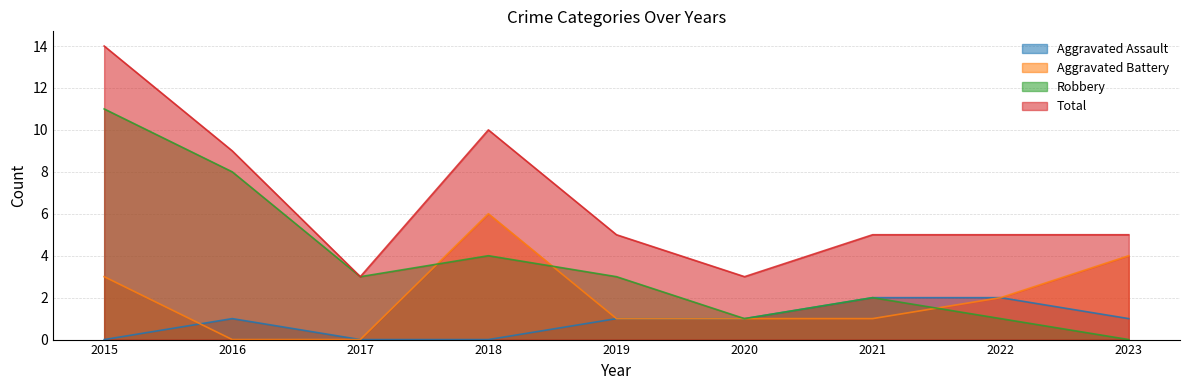

Reading right to left, transcribe all the data shown in this chart.

Aggravated Assault: 1	2	2	1	1	0	0	1	0
Aggravated Battery: 4	2	1	1	1	6	0	0	3
Robbery: 0	1	2	1	3	4	3	8	11
Total: 5	5	5	3	5	10	3	9	14